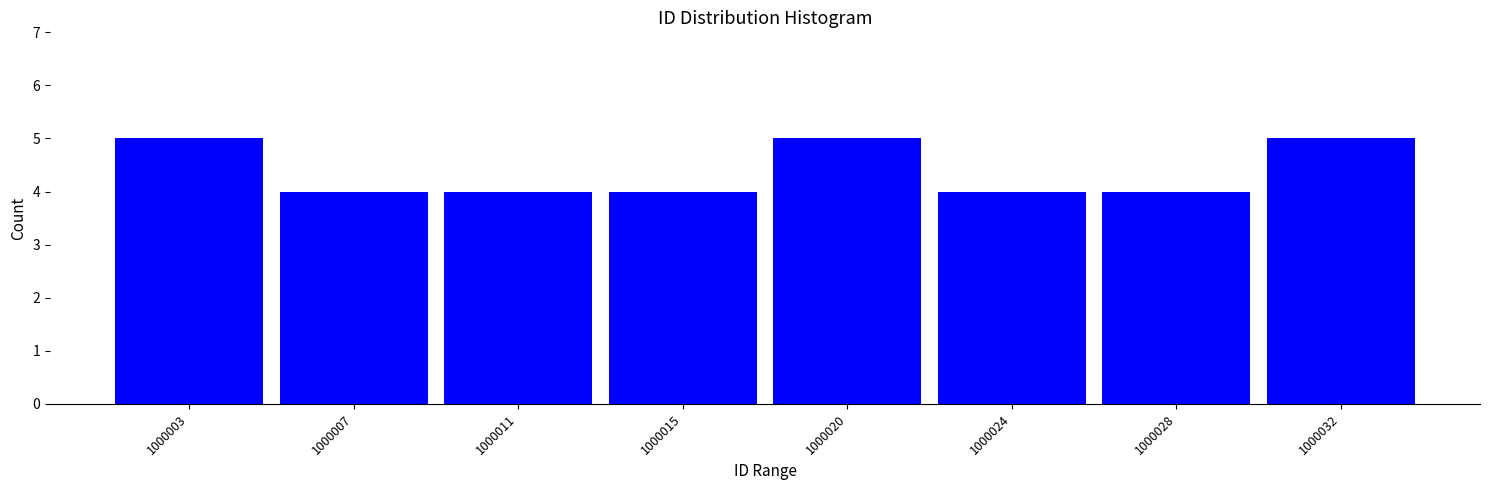

Reading left to right, what are all the values shown in this chart?

1000003=5	1000007=4	1000011=4	1000015=4	1000020=5	1000024=4	1000028=4	1000032=5